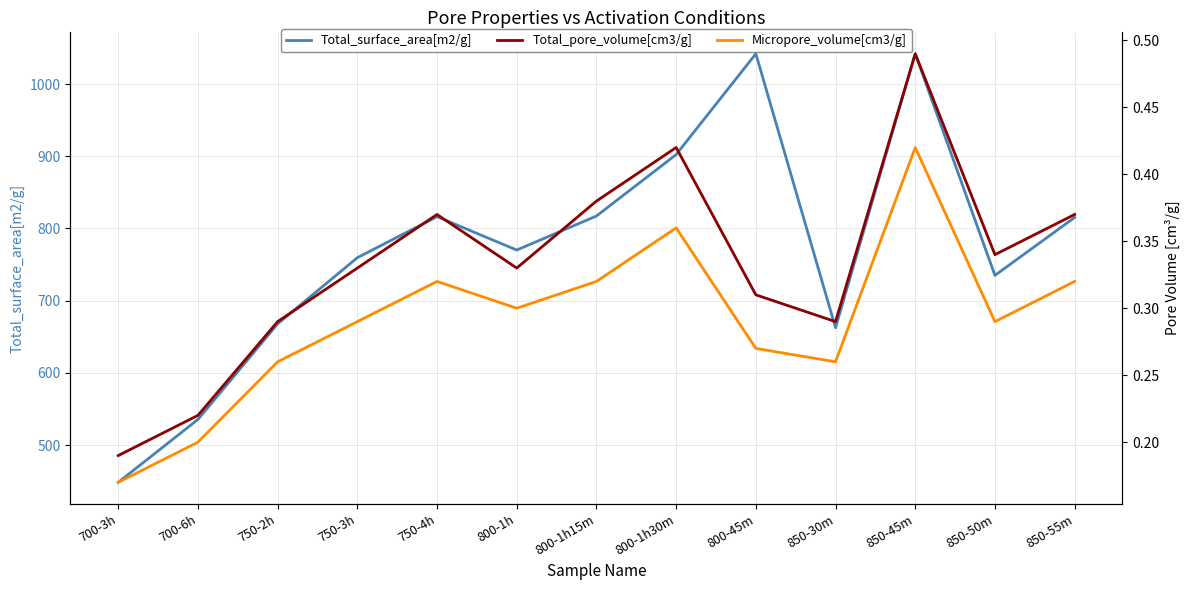

The Total_surface_area[m2/g] series shows 759.5 at 750-3h. True or false?

True